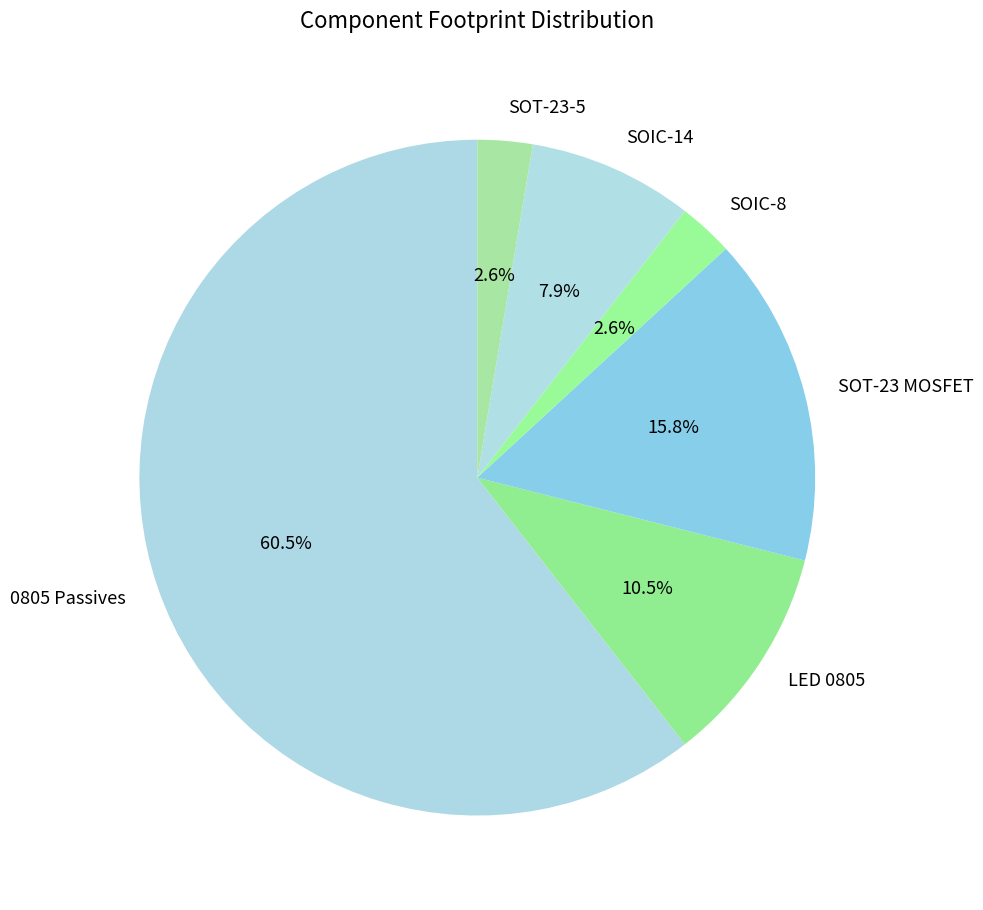

How much of the chart is everything except LED 0805?

89.5%